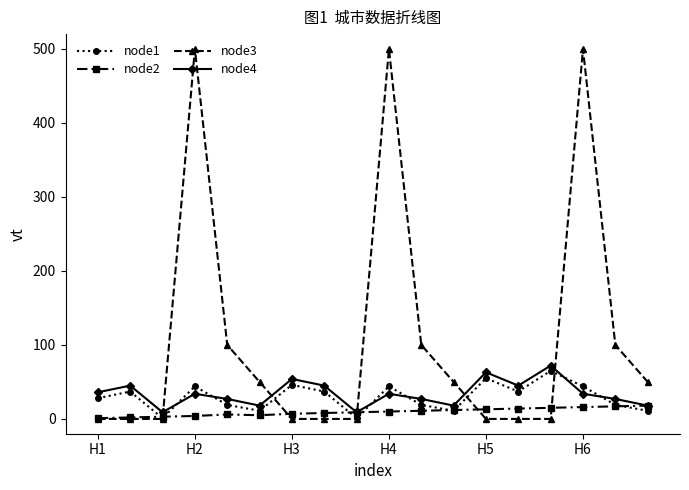

At how many categories does at least one series exceed 375?

3